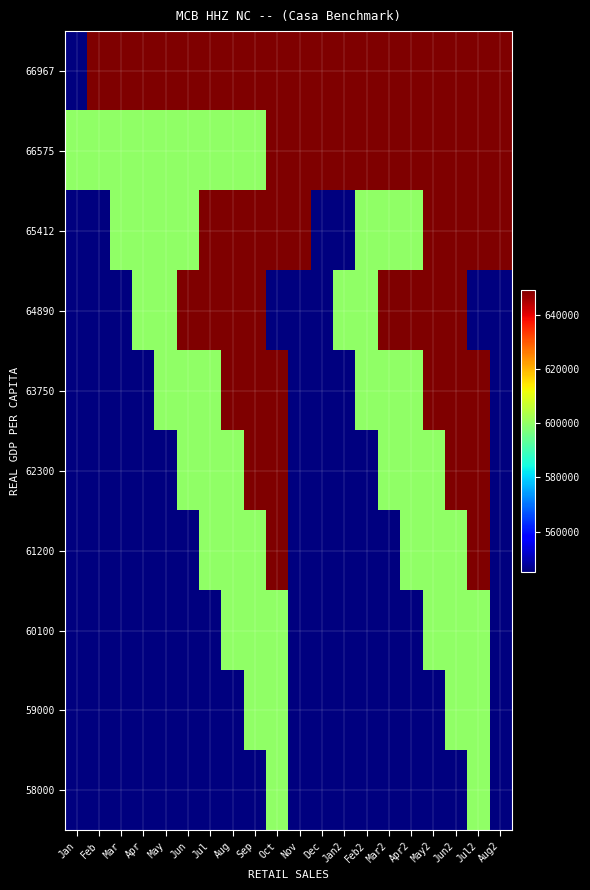

Reading left to right, extract all data points from this chart.

66967: Jan=545318	Feb=649106	Mar=649106	Apr=649106	May=649106	Jun=649106	Jul=649106	Aug=649106	Sep=649106	Oct=649106	Nov=649106	Dec=649106	Jan2=649106	Feb2=649106	Mar2=649106	Apr2=649106	May2=649106	Jun2=649106	Jul2=649106	Aug2=649106
66575: Jan=599732	Feb=599732	Mar=599732	Apr=599732	May=599732	Jun=599732	Jul=599732	Aug=599732	Sep=599732	Oct=649106	Nov=649106	Dec=649106	Jan2=649106	Feb2=649106	Mar2=649106	Apr2=649106	May2=649106	Jun2=649106	Jul2=649106	Aug2=649106
65412: Jan=545318	Feb=545318	Mar=599732	Apr=599732	May=599732	Jun=599732	Jul=649106	Aug=649106	Sep=649106	Oct=649106	Nov=649106	Dec=545318	Jan2=545318	Feb2=599732	Mar2=599732	Apr2=599732	May2=649106	Jun2=649106	Jul2=649106	Aug2=649106
64890: Jan=545318	Feb=545318	Mar=545318	Apr=599732	May=599732	Jun=649106	Jul=649106	Aug=649106	Sep=649106	Oct=545318	Nov=545318	Dec=545318	Jan2=599732	Feb2=599732	Mar2=649106	Apr2=649106	May2=649106	Jun2=649106	Jul2=545318	Aug2=545318
63750: Jan=545318	Feb=545318	Mar=545318	Apr=545318	May=599732	Jun=599732	Jul=599732	Aug=649106	Sep=649106	Oct=649106	Nov=545318	Dec=545318	Jan2=545318	Feb2=599732	Mar2=599732	Apr2=599732	May2=649106	Jun2=649106	Jul2=649106	Aug2=545318
62300: Jan=545318	Feb=545318	Mar=545318	Apr=545318	May=545318	Jun=599732	Jul=599732	Aug=599732	Sep=649106	Oct=649106	Nov=545318	Dec=545318	Jan2=545318	Feb2=545318	Mar2=599732	Apr2=599732	May2=599732	Jun2=649106	Jul2=649106	Aug2=545318
61200: Jan=545318	Feb=545318	Mar=545318	Apr=545318	May=545318	Jun=545318	Jul=599732	Aug=599732	Sep=599732	Oct=649106	Nov=545318	Dec=545318	Jan2=545318	Feb2=545318	Mar2=545318	Apr2=599732	May2=599732	Jun2=599732	Jul2=649106	Aug2=545318
60100: Jan=545318	Feb=545318	Mar=545318	Apr=545318	May=545318	Jun=545318	Jul=545318	Aug=599732	Sep=599732	Oct=599732	Nov=545318	Dec=545318	Jan2=545318	Feb2=545318	Mar2=545318	Apr2=545318	May2=599732	Jun2=599732	Jul2=599732	Aug2=545318
59000: Jan=545318	Feb=545318	Mar=545318	Apr=545318	May=545318	Jun=545318	Jul=545318	Aug=545318	Sep=599732	Oct=599732	Nov=545318	Dec=545318	Jan2=545318	Feb2=545318	Mar2=545318	Apr2=545318	May2=545318	Jun2=599732	Jul2=599732	Aug2=545318
58000: Jan=545318	Feb=545318	Mar=545318	Apr=545318	May=545318	Jun=545318	Jul=545318	Aug=545318	Sep=545318	Oct=599732	Nov=545318	Dec=545318	Jan2=545318	Feb2=545318	Mar2=545318	Apr2=545318	May2=545318	Jun2=545318	Jul2=599732	Aug2=545318